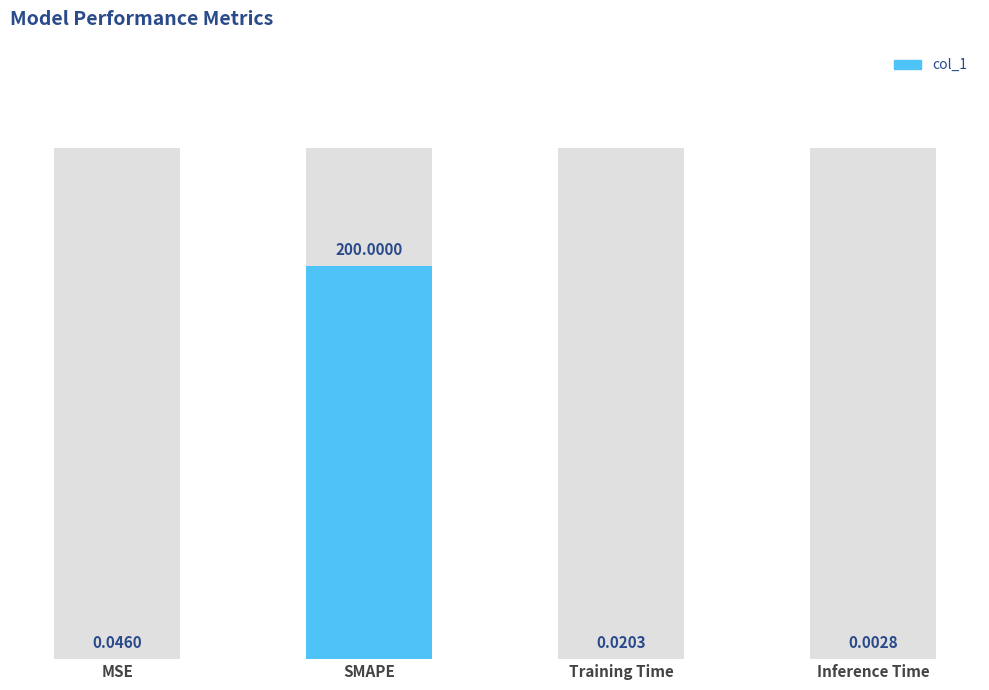

What is the approximate value at SMAPE?

200.0